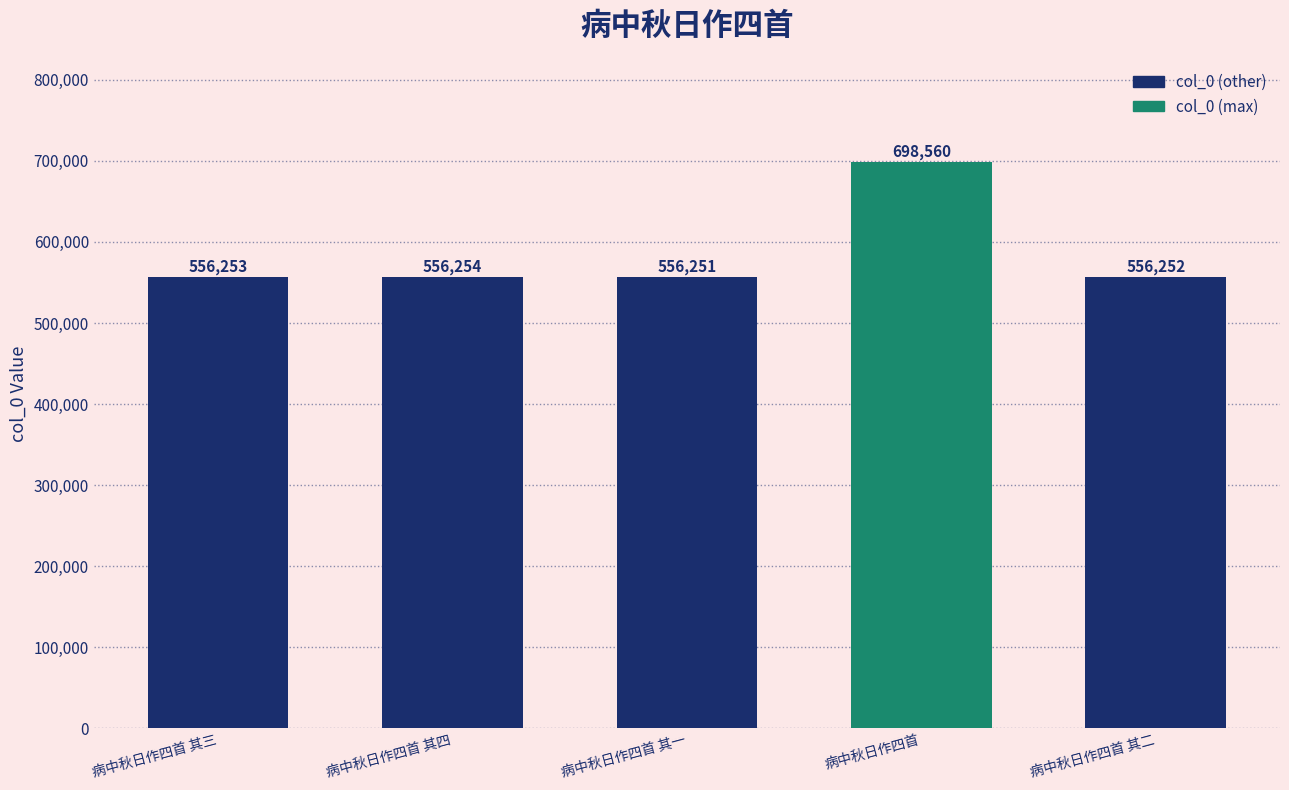

What is the label of the 3rd bar from the left?

病中秋日作四首 其一